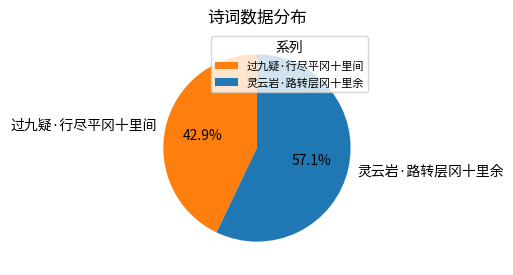

What percentage do 灵云岩·路转层冈十里余 and 过九疑·行尽平冈十里间 together represent?

100.0%